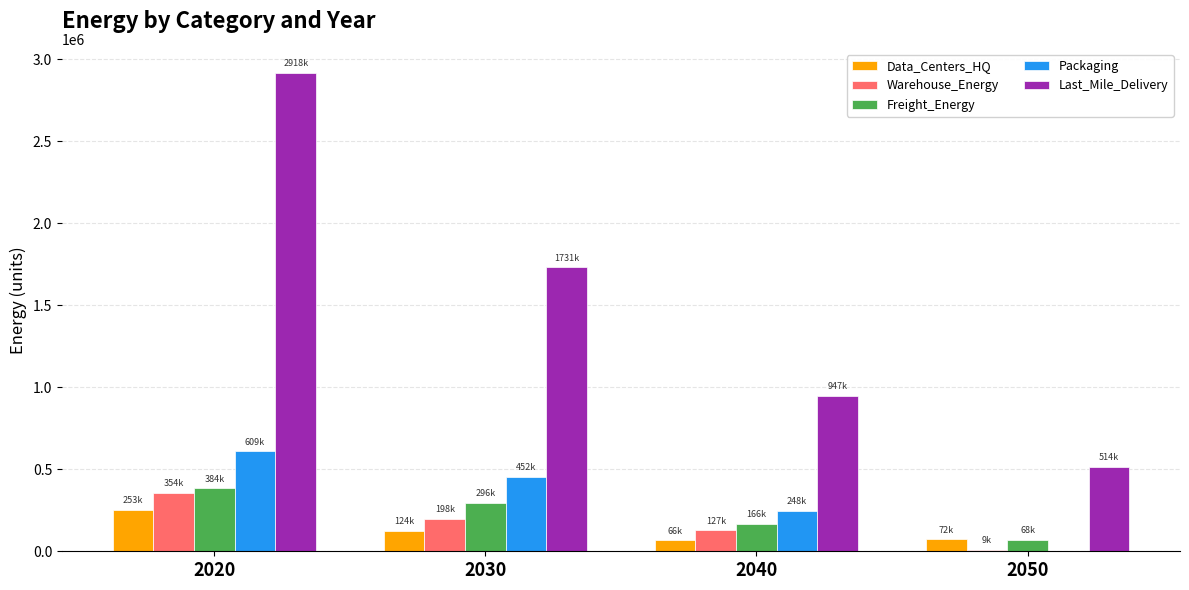

What are all the series names shown in the legend?

Data_Centers_HQ, Warehouse_Energy, Freight_Energy, Packaging, Last_Mile_Delivery